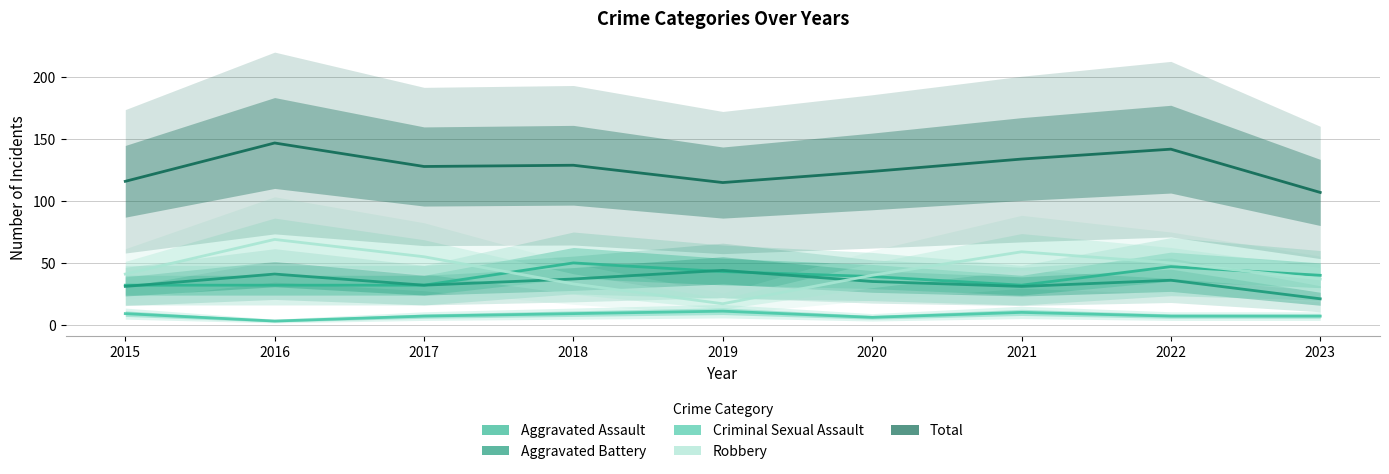

What is the minimum value shown in the chart?

3